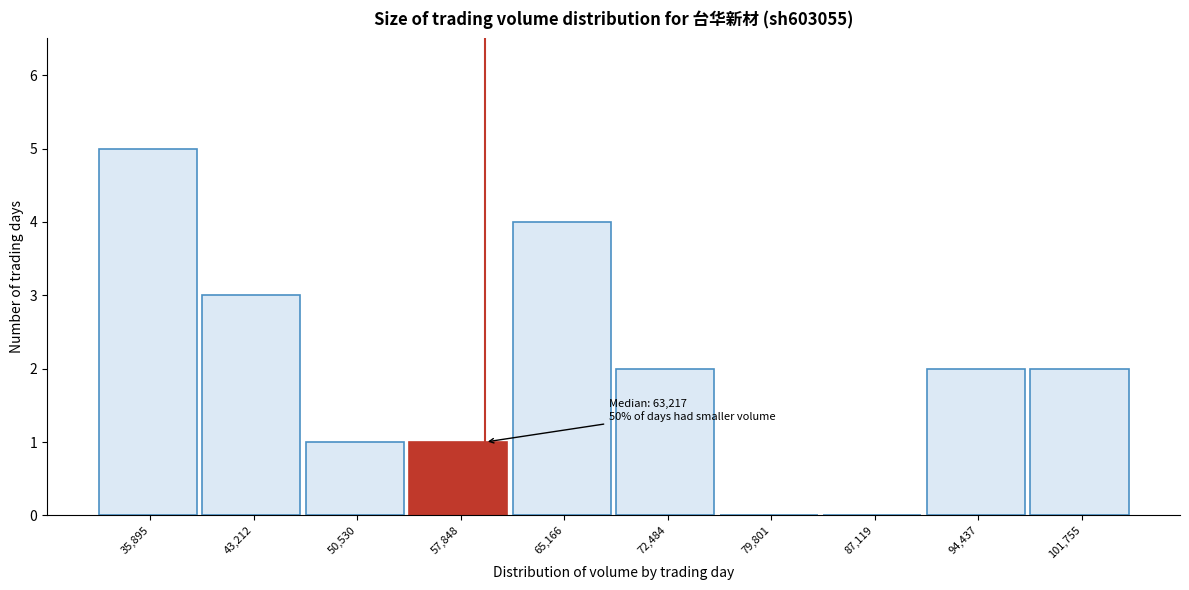

Reading right to left, what are all the values shown in this chart?

101,755=2	94,437=2	87,119=0	79,801=0	72,484=2	65,166=4	57,848=1	50,530=1	43,212=3	35,895=5